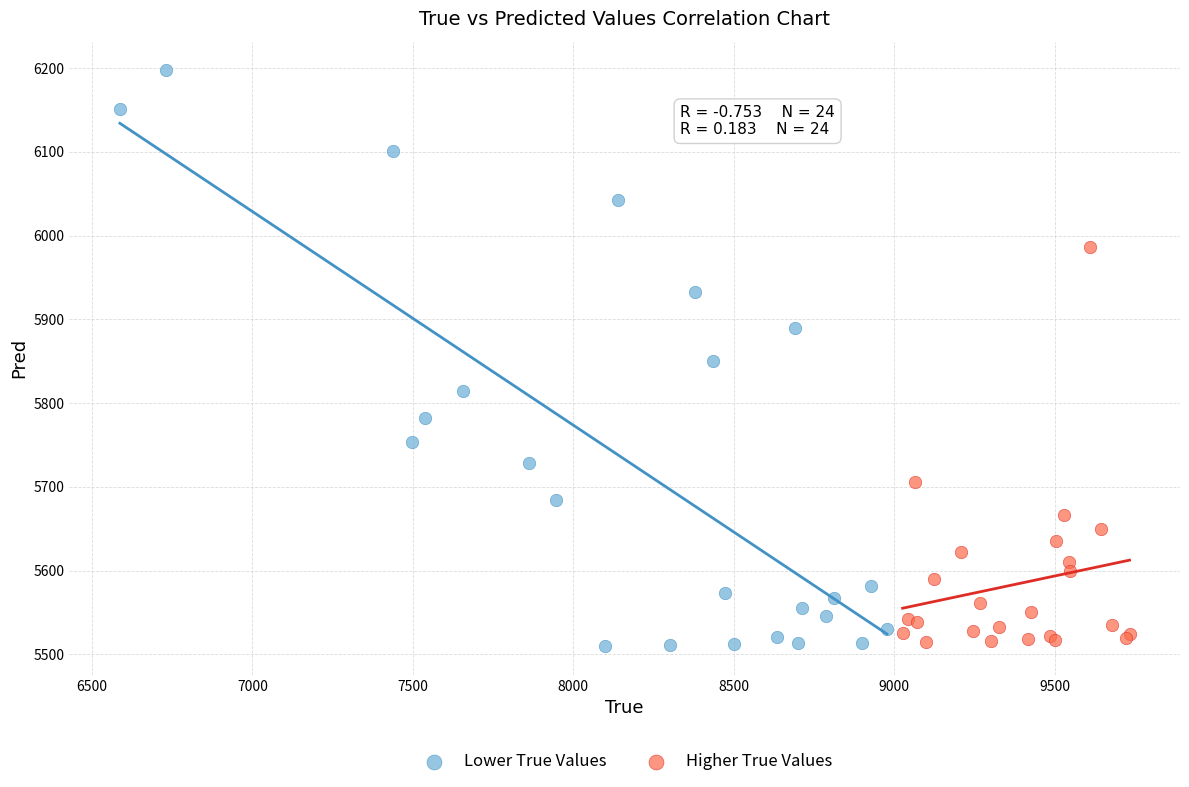

What are all the series names shown in the legend?

Lower True Values, Higher True Values